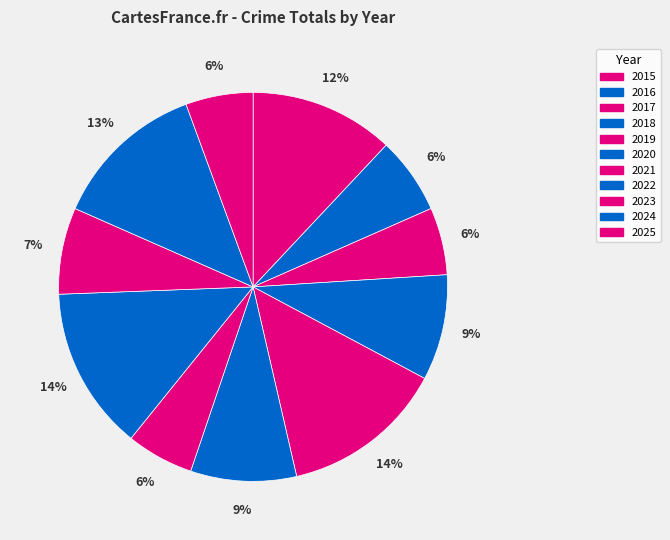

The 2020 slice represents 22% of the pie. True or false?

False